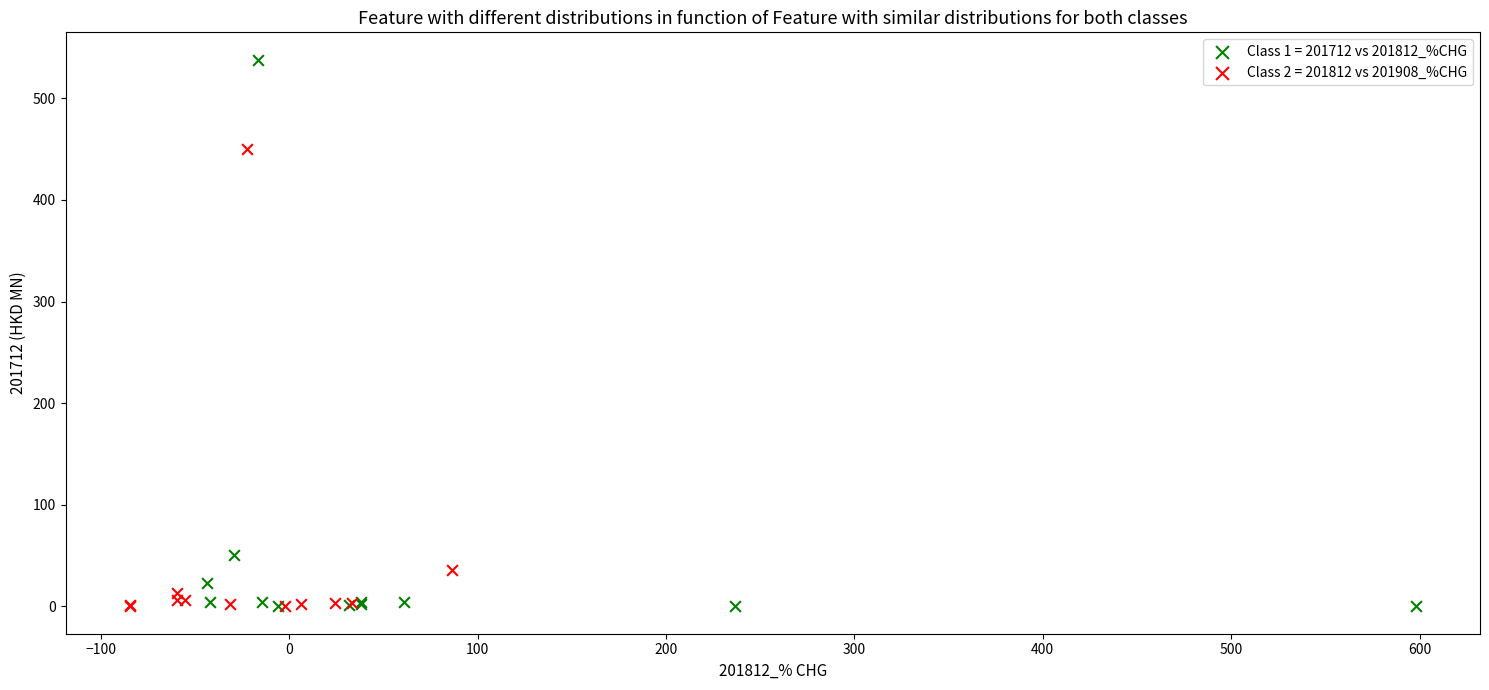

Which series contains the highest Y value?

Class 1 = 201712 vs 201812_%CHG